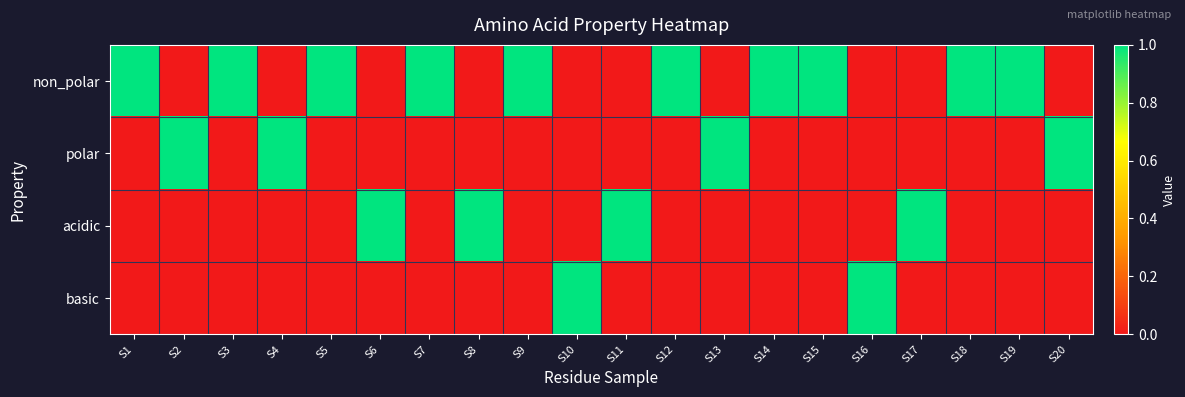

Between S8 and S14, which series saw the biggest shift?

non_polar